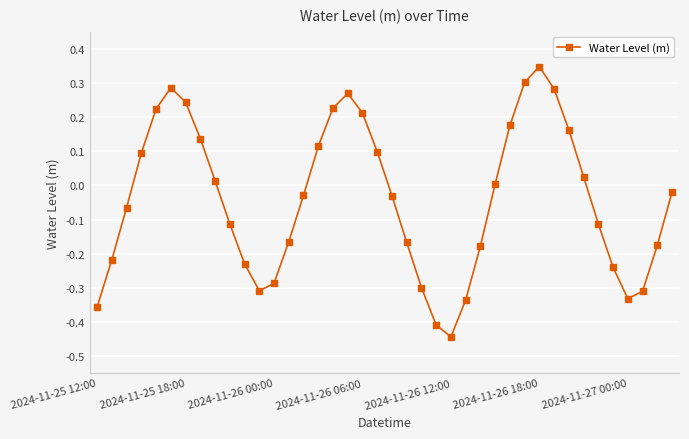

Count the number of data series in this chart.

1